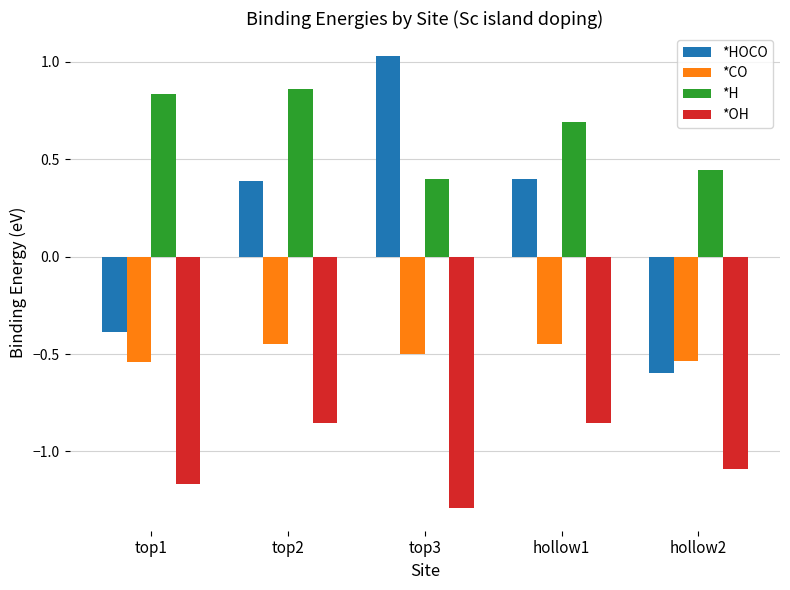

What is the approximate value of *HOCO at hollow2?

-0.6